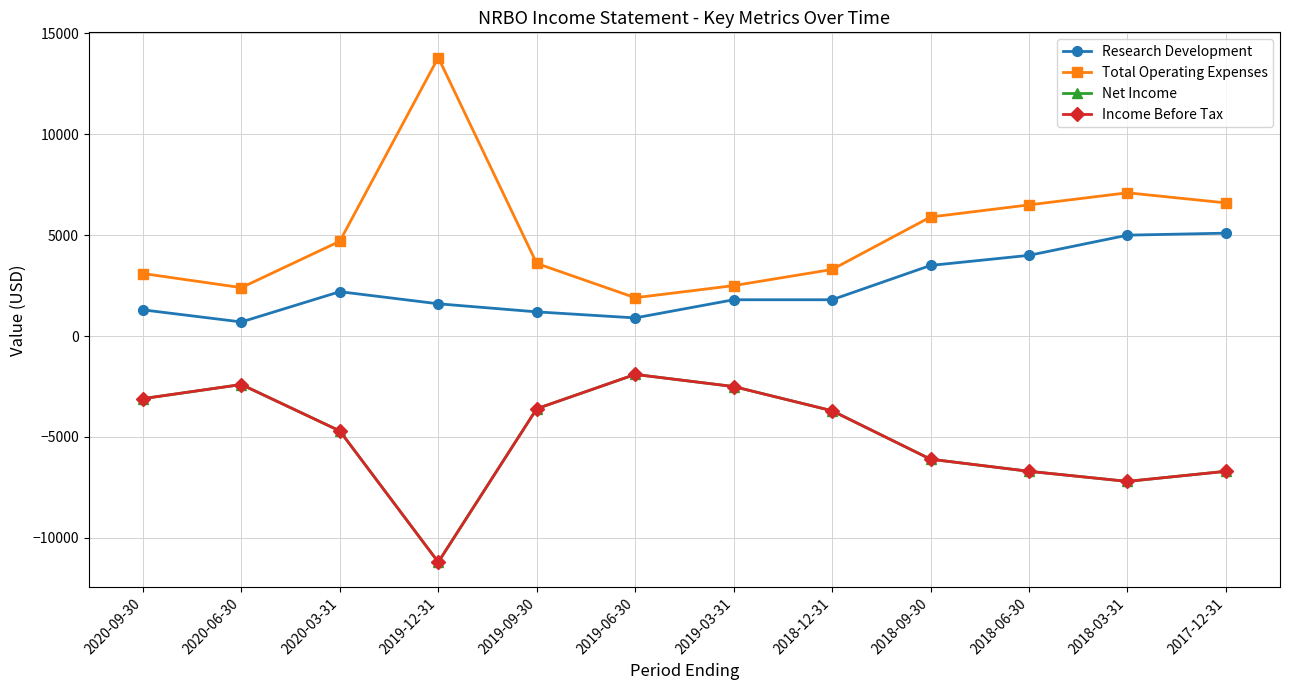

Reading left to right, extract all data points from this chart.

Research Development: 2020-09-30=1300	2020-06-30=700	2020-03-31=2200	2019-12-31=1600	2019-09-30=1200	2019-06-30=900	2019-03-31=1800	2018-12-31=1800	2018-09-30=3500	2018-06-30=4000	2018-03-31=5000	2017-12-31=5100
Total Operating Expenses: 2020-09-30=3100	2020-06-30=2400	2020-03-31=4700	2019-12-31=13800	2019-09-30=3600	2019-06-30=1900	2019-03-31=2500	2018-12-31=3300	2018-09-30=5900	2018-06-30=6500	2018-03-31=7100	2017-12-31=6600
Net Income: 2020-09-30=-3100	2020-06-30=-2400	2020-03-31=-4700	2019-12-31=-11200	2019-09-30=-3600	2019-06-30=-1900	2019-03-31=-2500	2018-12-31=-3700	2018-09-30=-6100	2018-06-30=-6700	2018-03-31=-7200	2017-12-31=-6700
Income Before Tax: 2020-09-30=-3100	2020-06-30=-2400	2020-03-31=-4700	2019-12-31=-11200	2019-09-30=-3600	2019-06-30=-1900	2019-03-31=-2500	2018-12-31=-3700	2018-09-30=-6100	2018-06-30=-6700	2018-03-31=-7200	2017-12-31=-6700